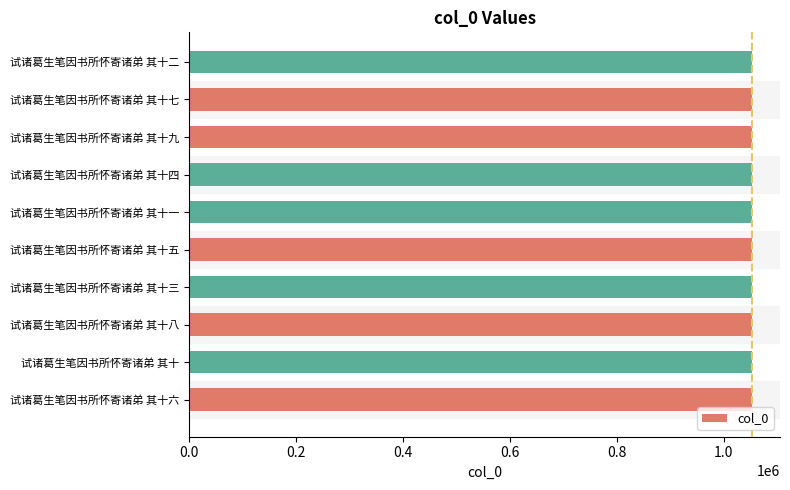

How many data points does each series have?

10